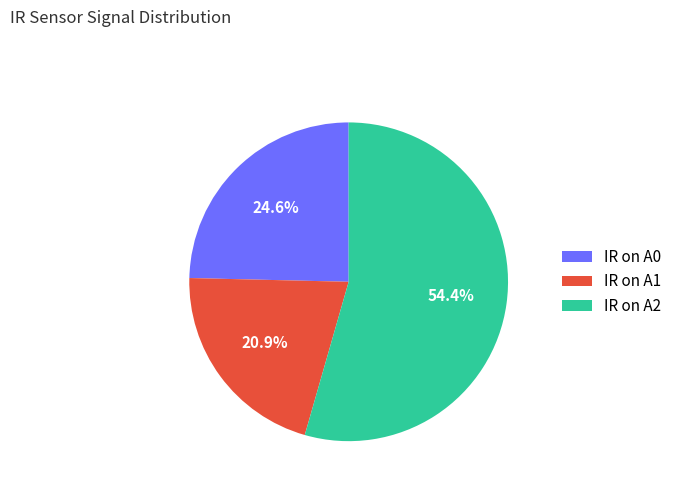

Which category has the biggest portion of the pie?

IR on A2